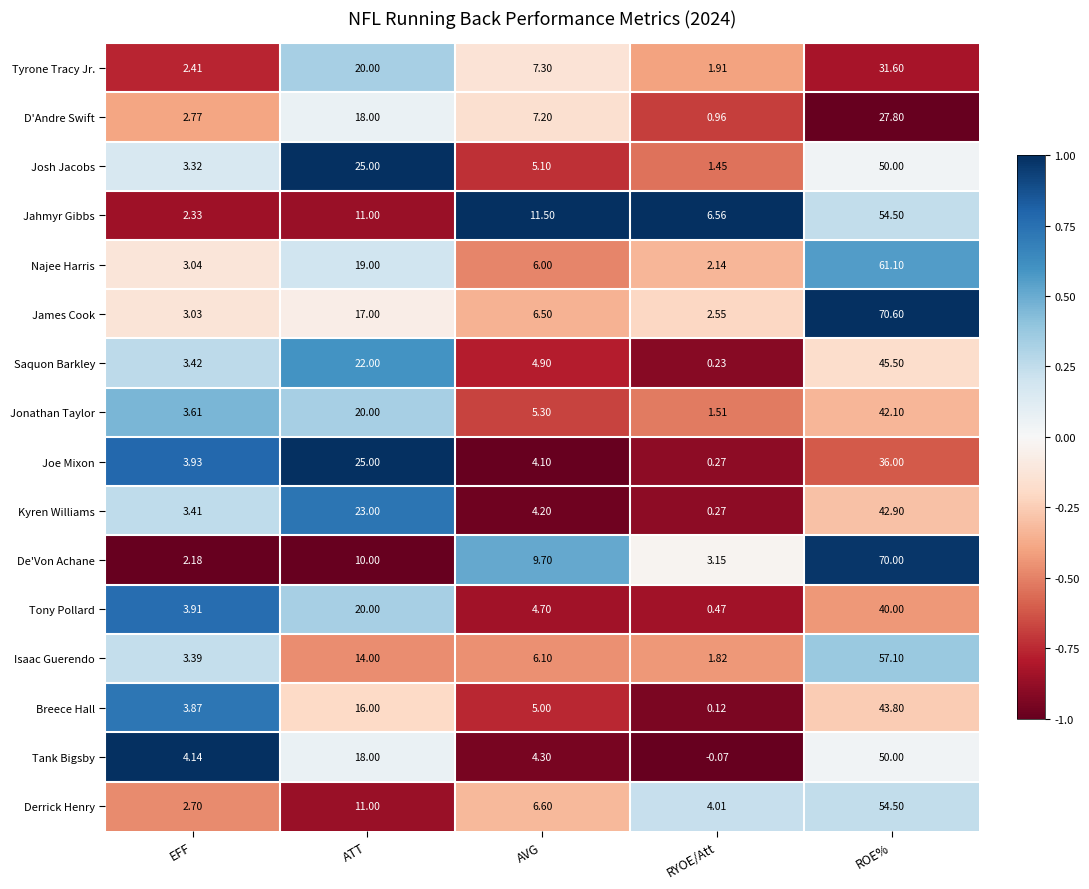

Which label corresponds to the largest value in the chart?

ROE%